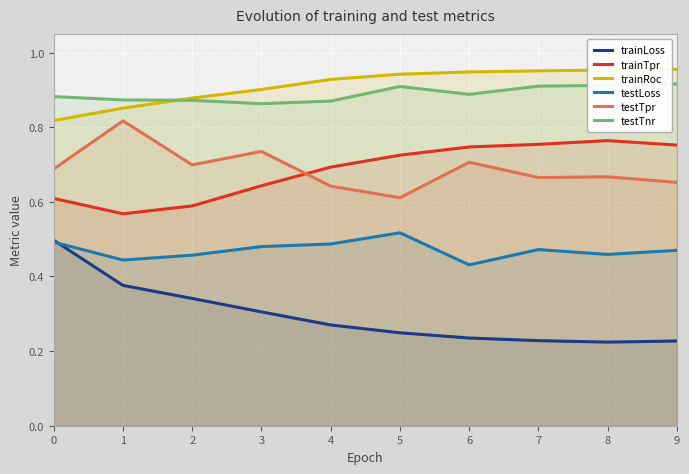

Read the trainTpr value at 7.

0.8